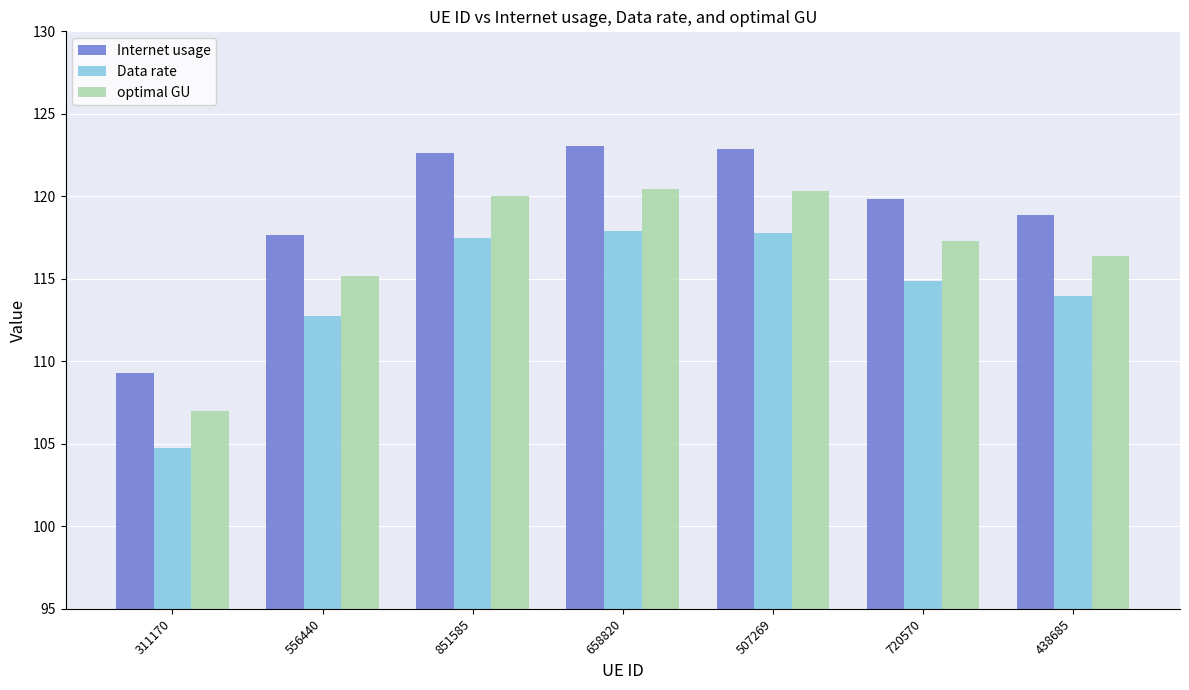

Which series has the widest spread of values?

Internet usage